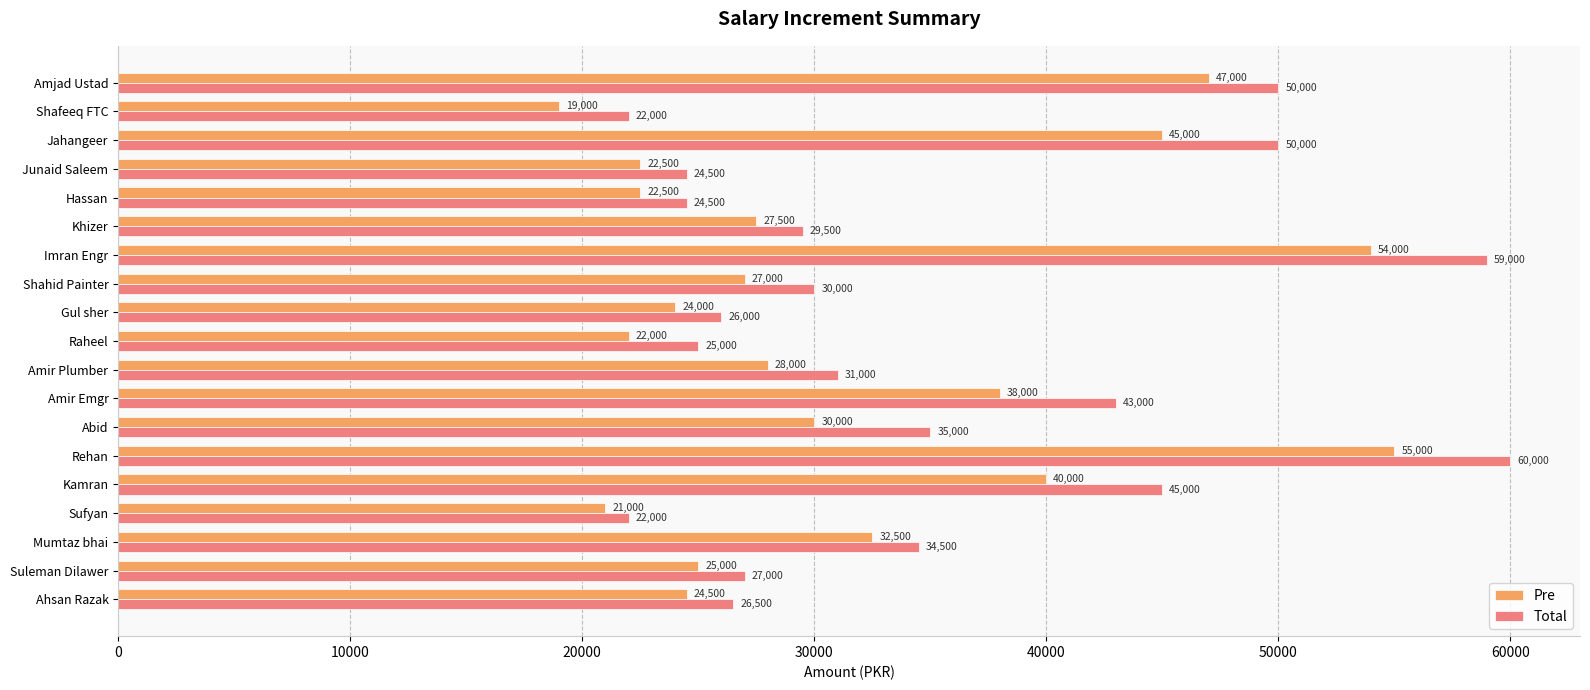

List the series in order of their overall mean, highest first.

Total, Pre